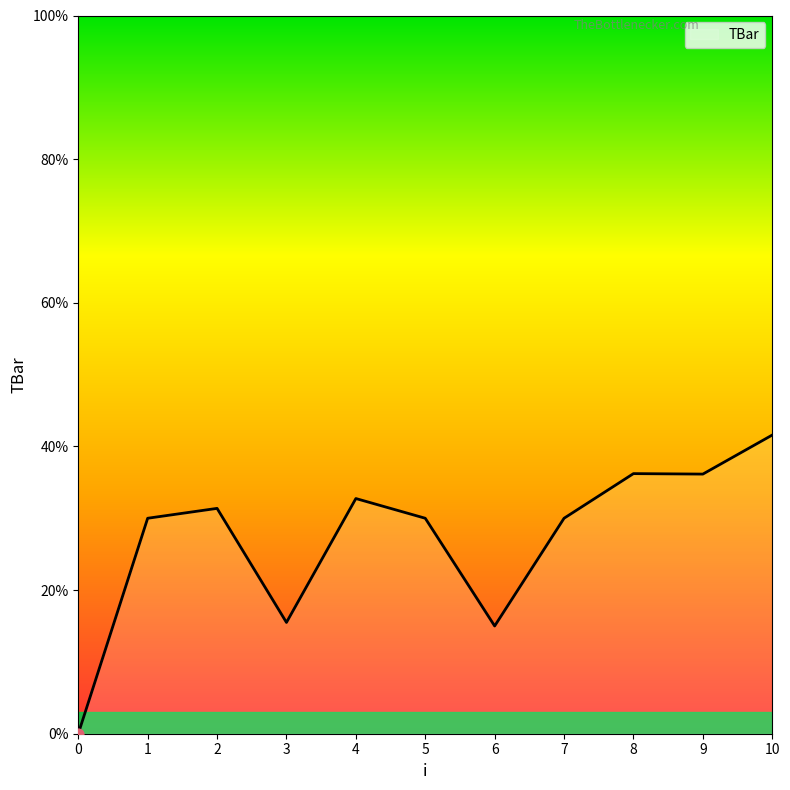

Which has a higher value, 10 or 9?

10